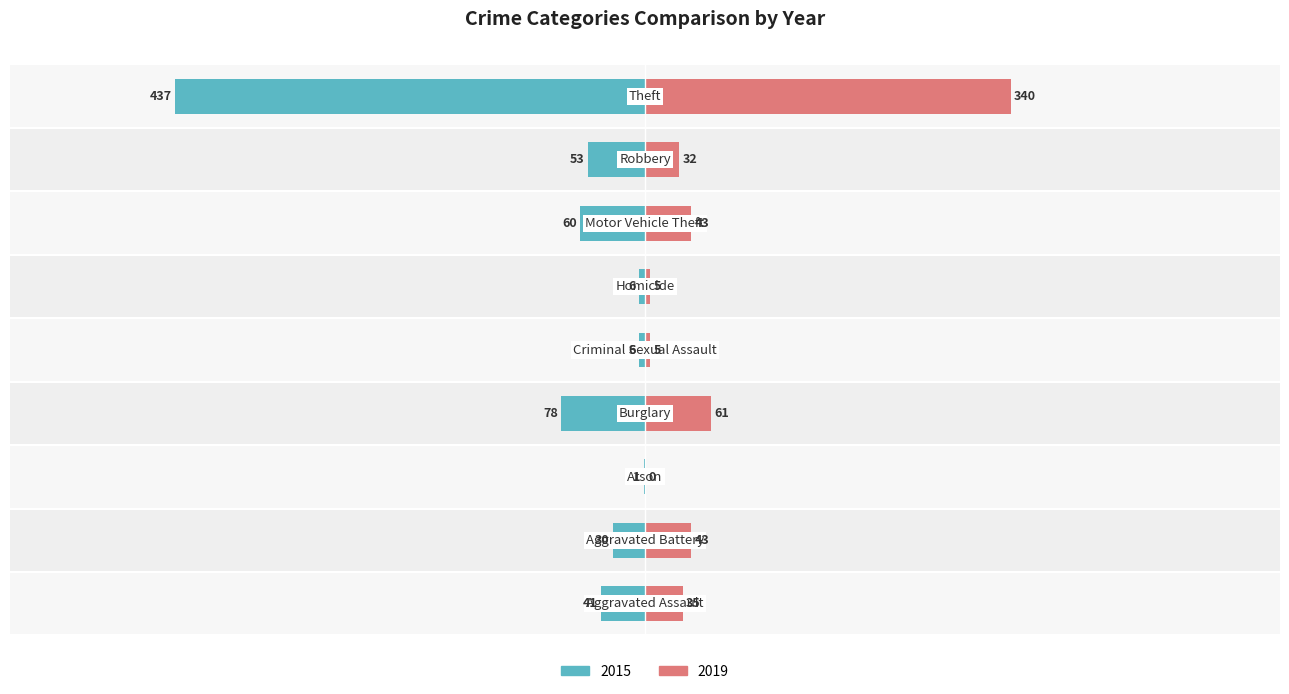

List the labels in order of 2019 value, smallest first.

Arson, Criminal Sexual Assault, Homicide, Robbery, Aggravated Assault, Aggravated Battery, Motor Vehicle Theft, Burglary, Theft